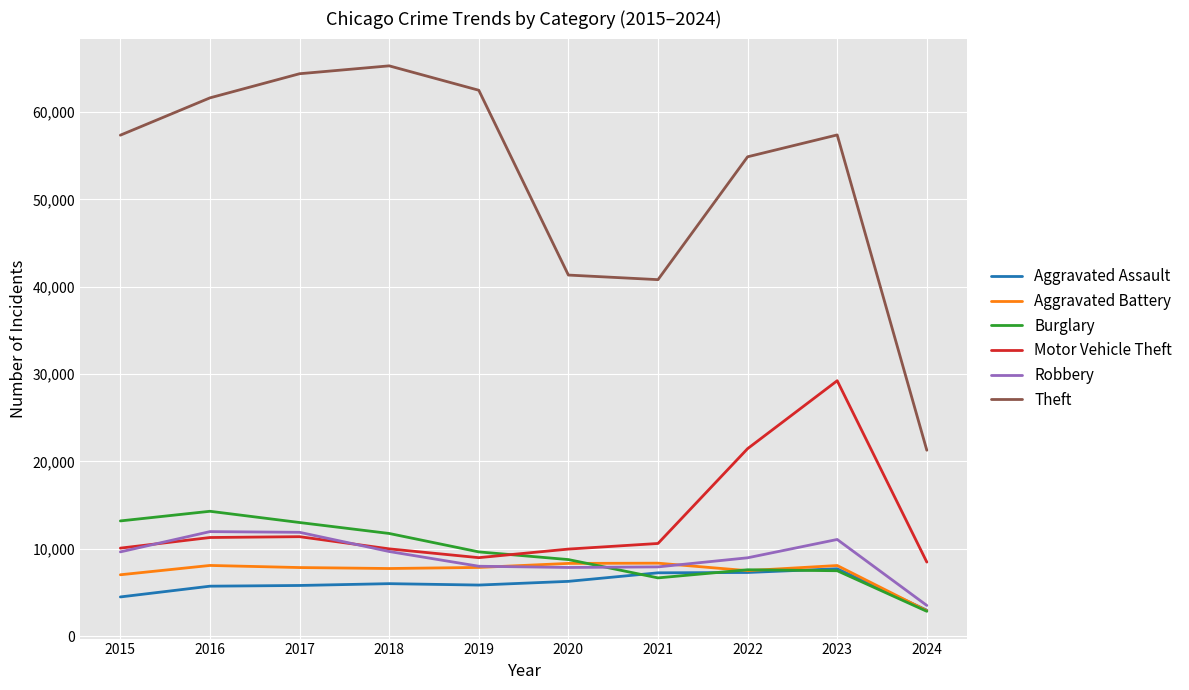

The Aggravated Assault series shows 3037 at 2017. True or false?

False